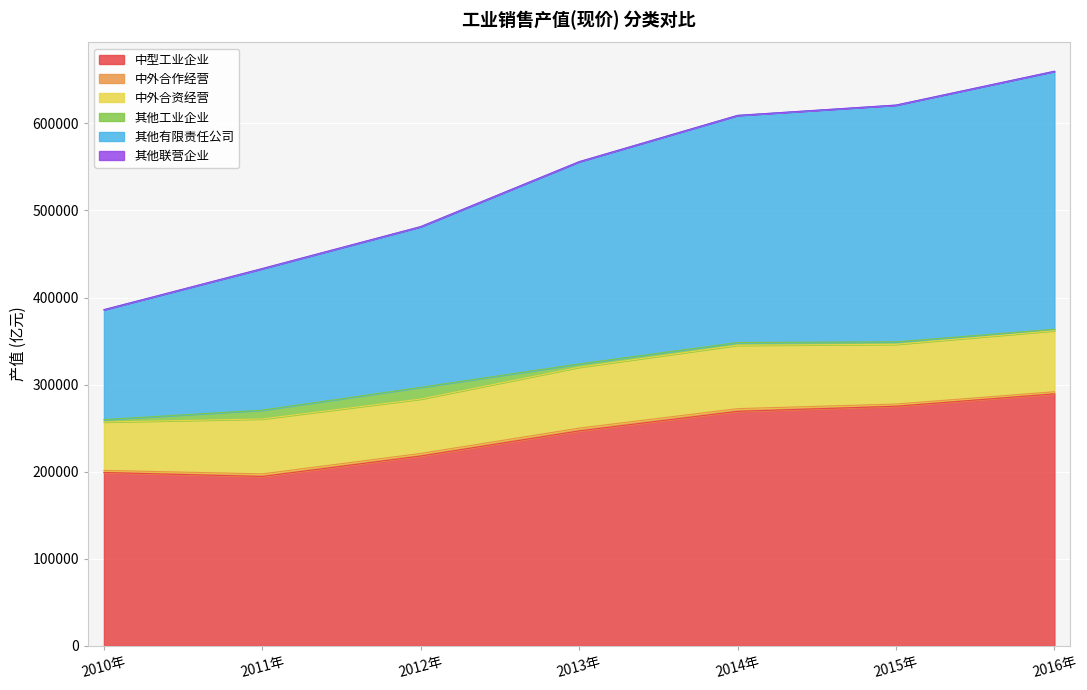

How many lines are shown in the chart?

6